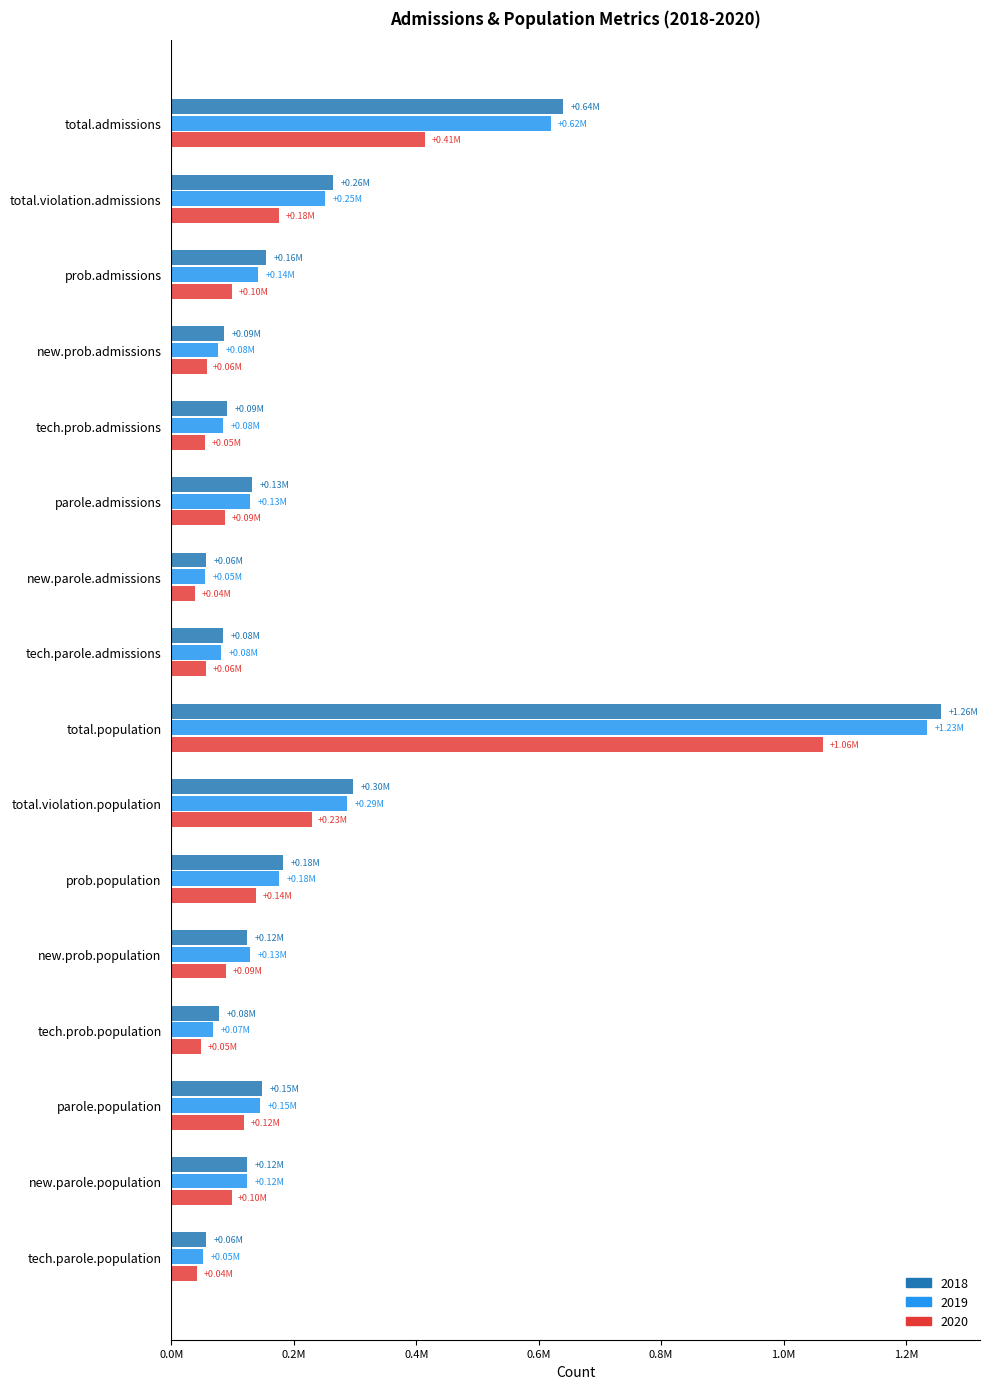

Which series has the largest range (max minus min)?

2018